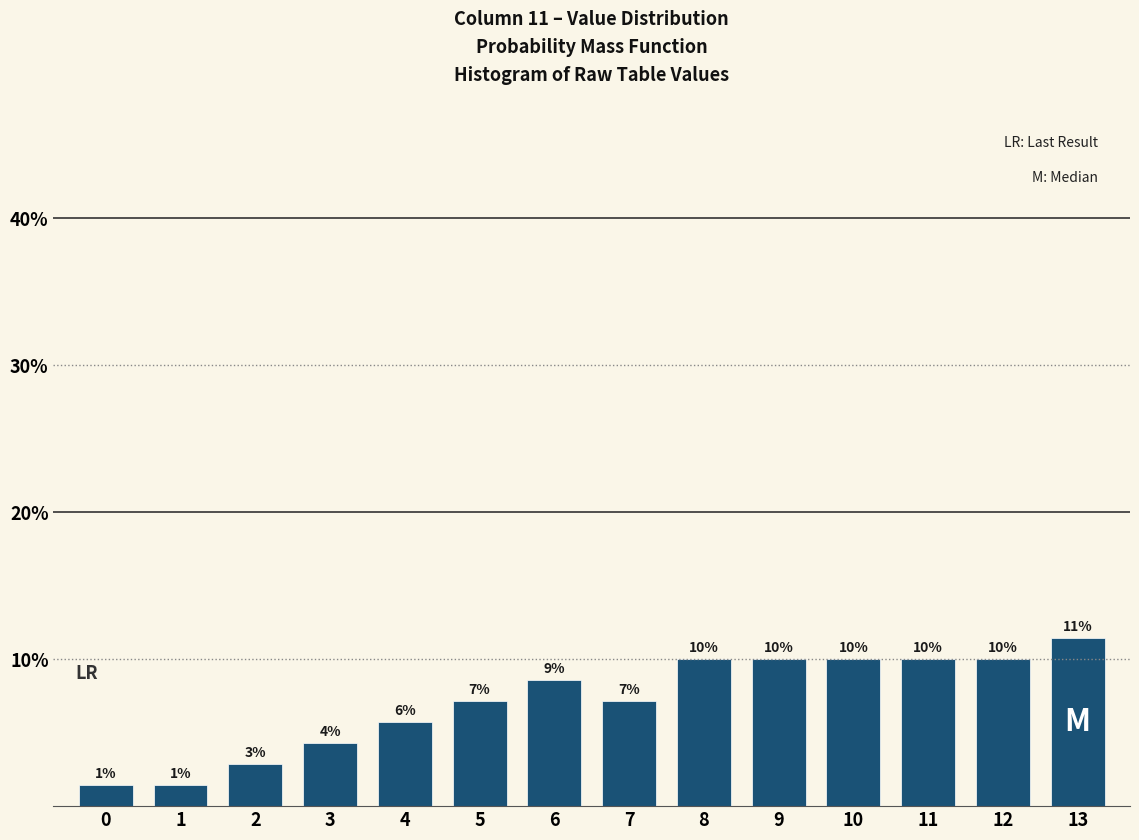

Are the bars horizontal?

No